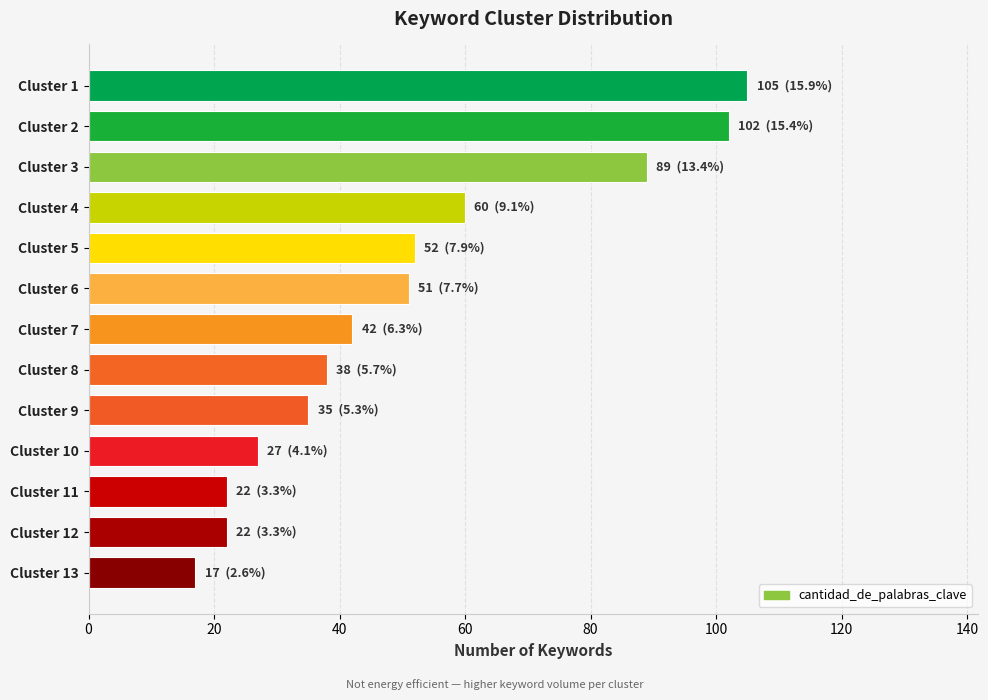

What is the average value?

51